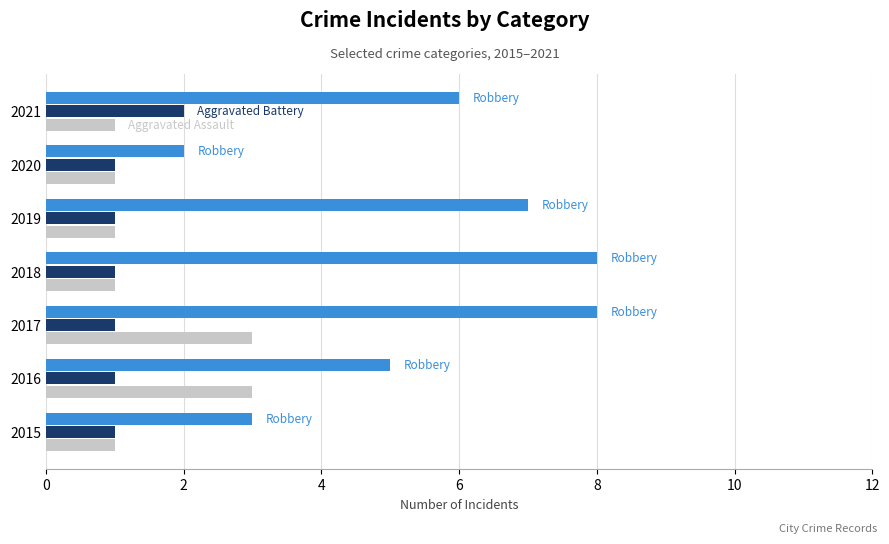

What is the maximum value shown in the chart?

8